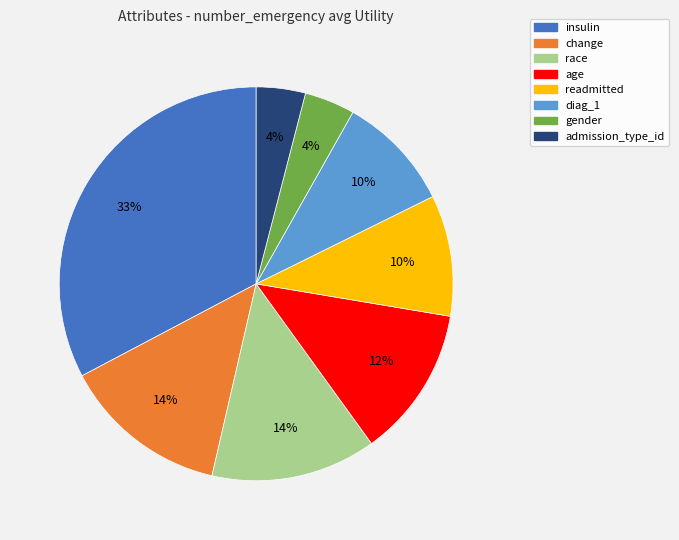

Is it true that insulin is 25% of the pie?

False